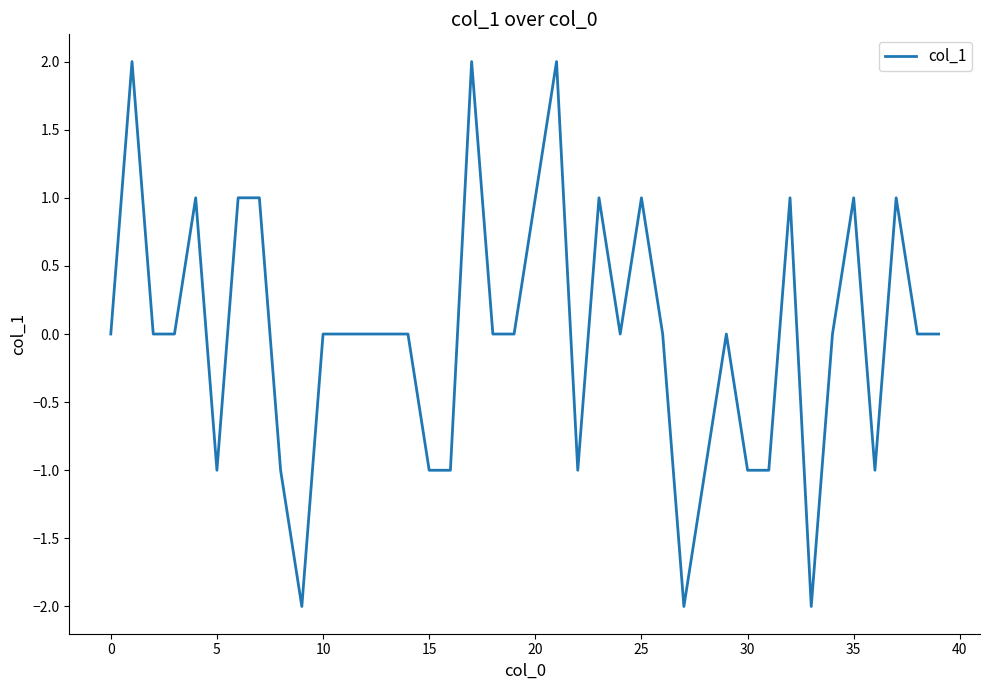

How many lines are shown in the chart?

1